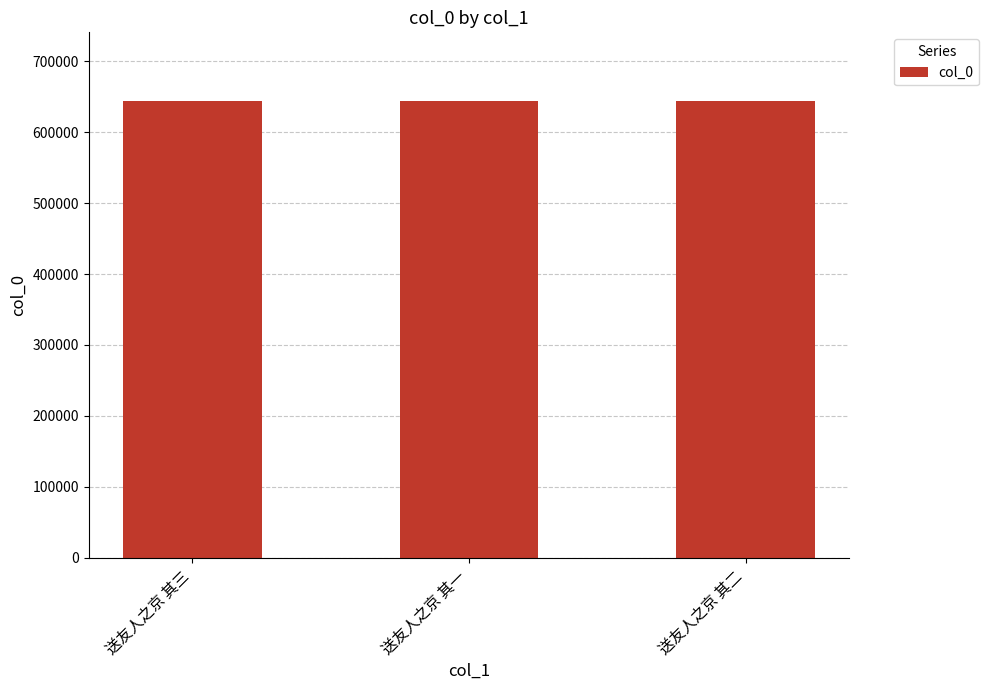

What is the label of the 2nd bar from the left?

送友人之京 其一